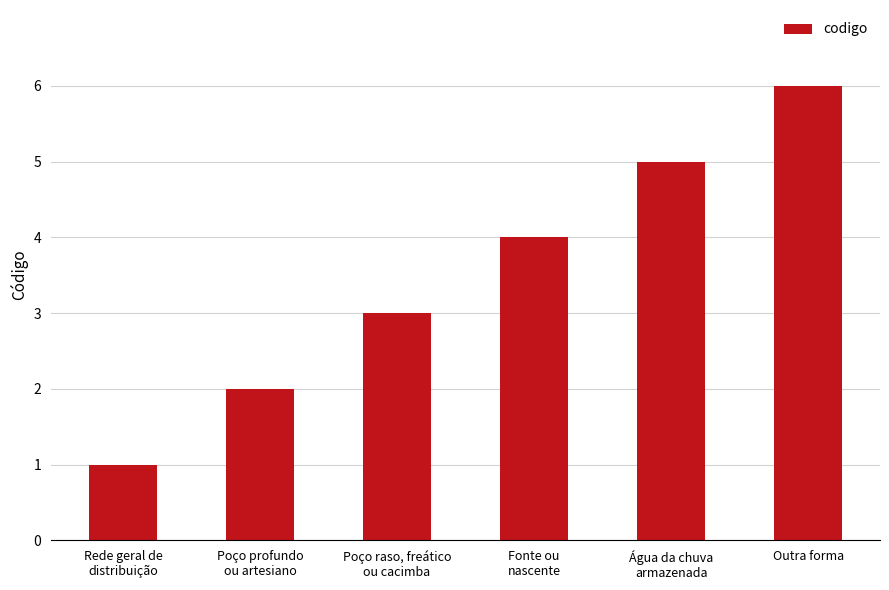

What is the greatest value displayed?

6